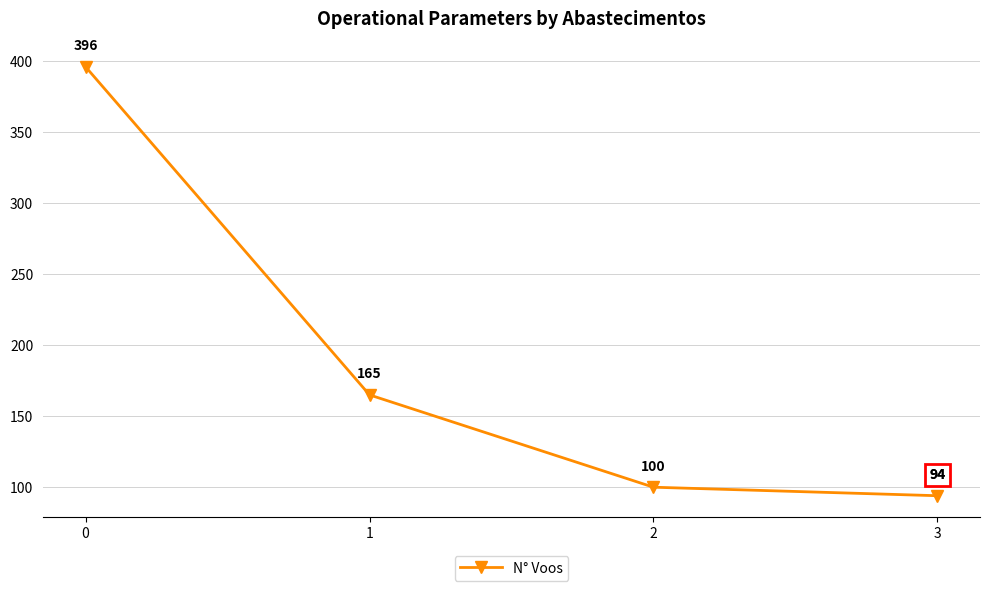

What is the difference between the values at 0 and 3?

302